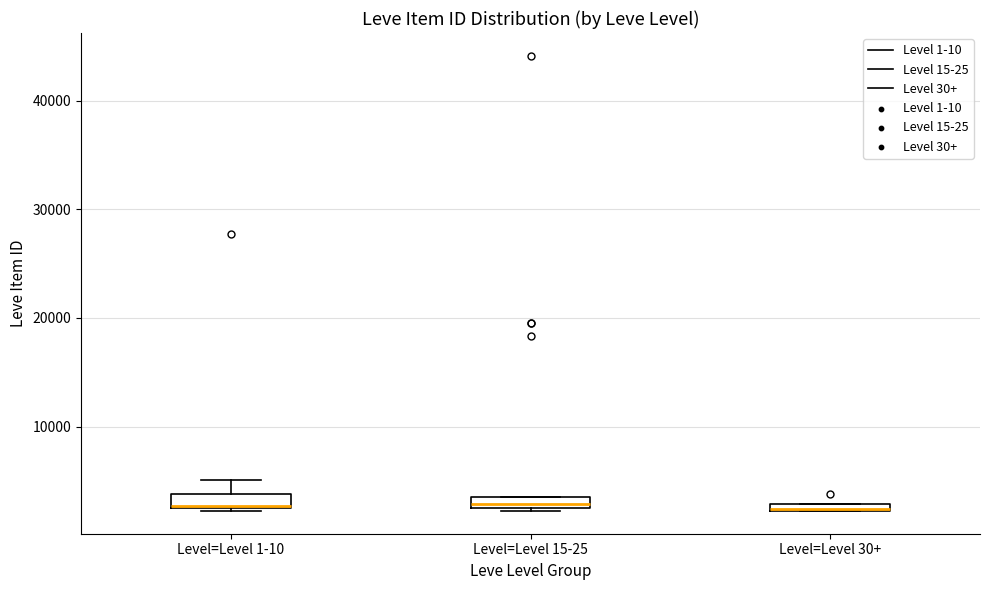

Where is the lower edge of the box for Level=Level 30+ on the y-axis? The values are not printed on the chart, so give them approximately, as read against the axis.

2000